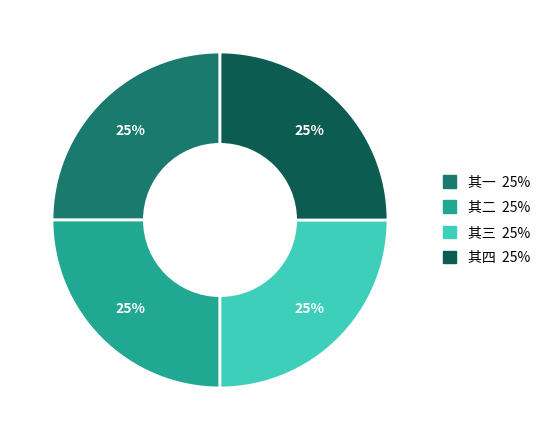

Does any single category account for the majority?

No